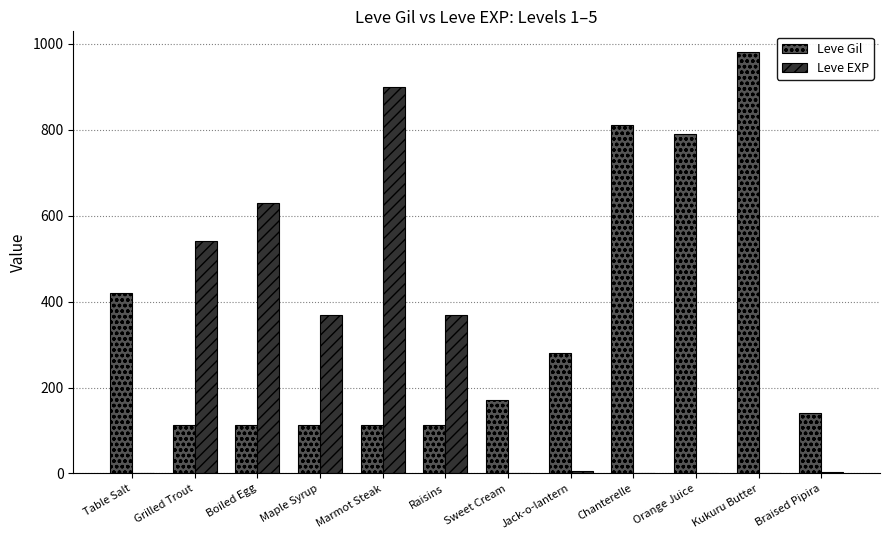

The Leve EXP series shows 895 at Grilled Trout. True or false?

False